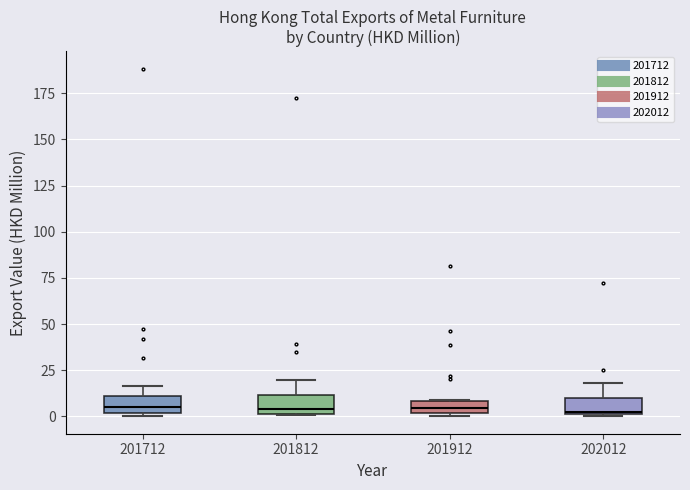

Where does the median line of the box at x = 201912 sit on the y-axis? The values are not printed on the chart, so give them approximately, as read against the axis.

5